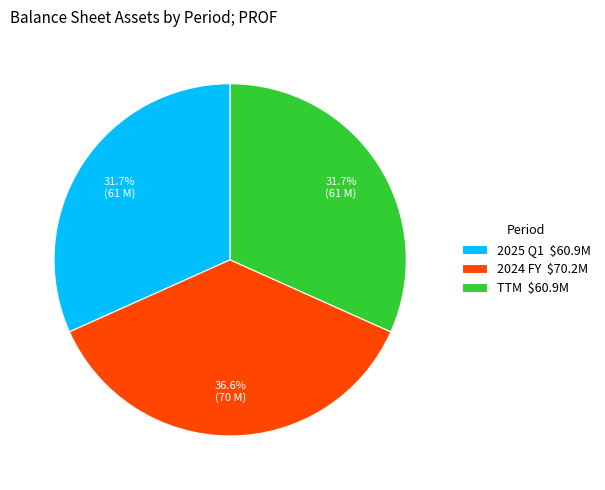

What portion of the pie excludes TTM $60.9M?

68.3%